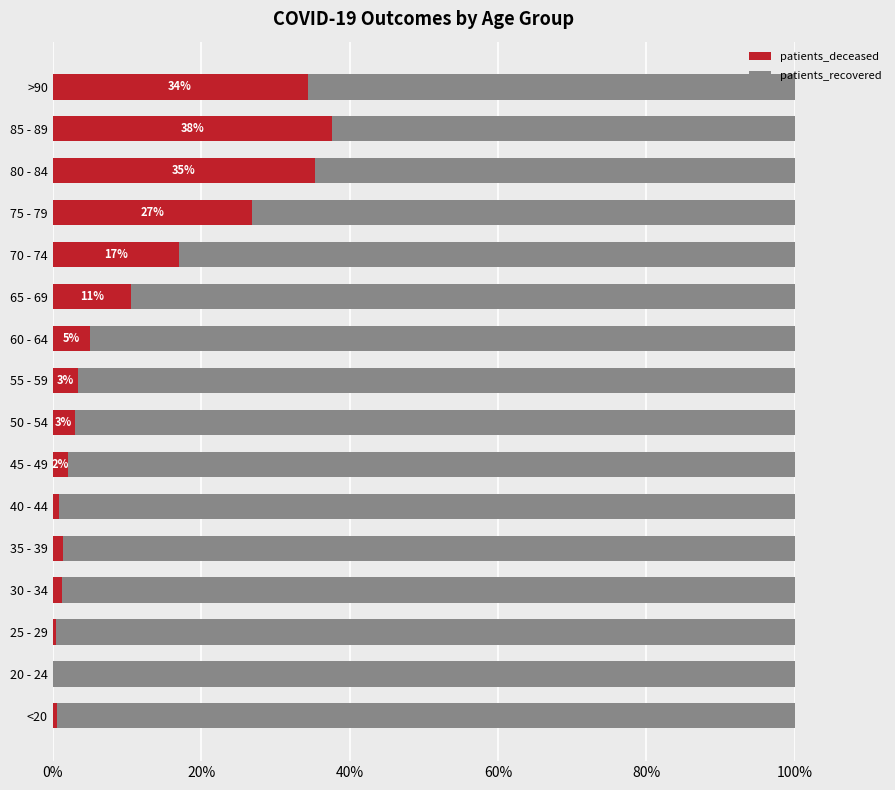

How many categories are shown in the chart?

16